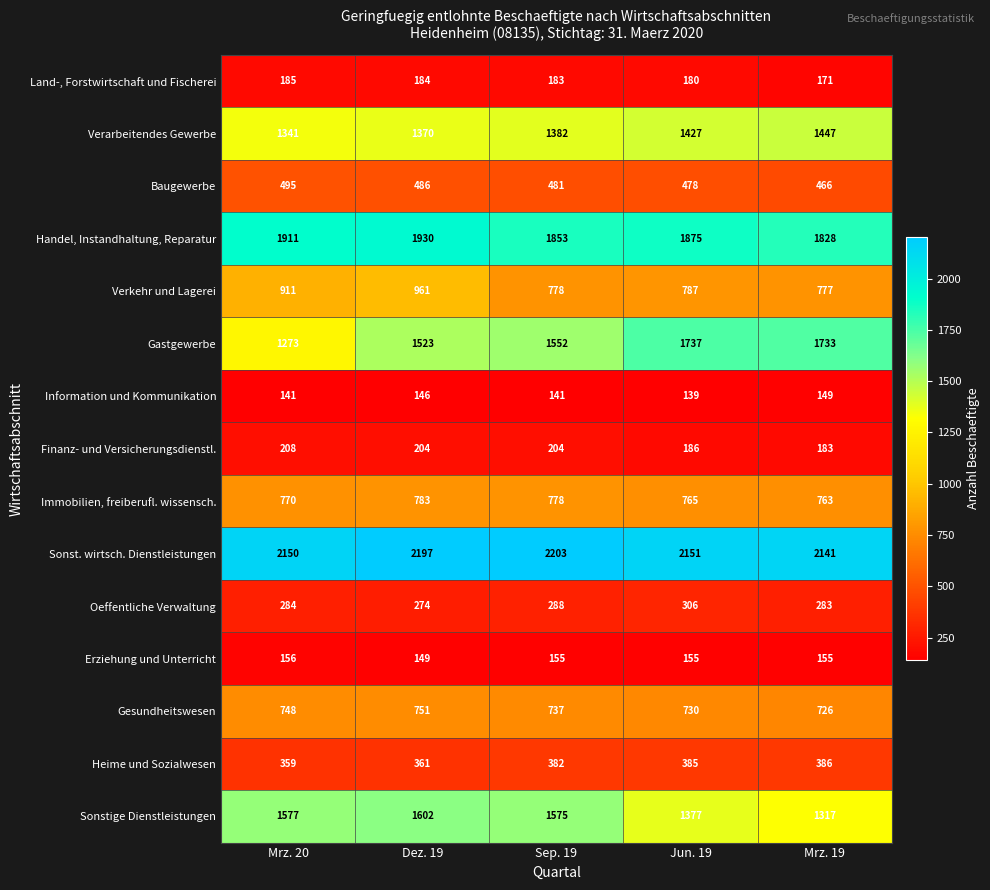

At which category is the sum across all series the highest?

Dez. 19